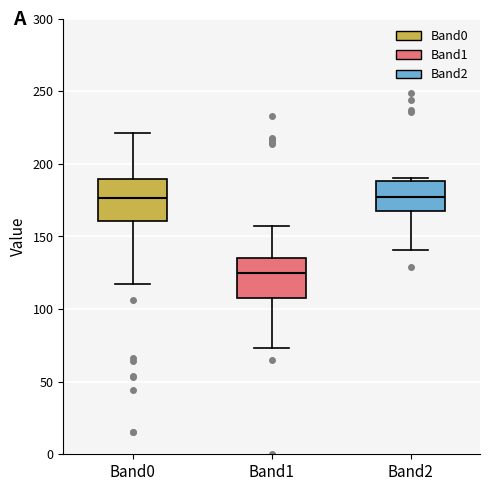

Reading left to right, read every box against the y-axis: the position of its median line, the range the box covers, and the ends of its whiskers. The values are not printed on the chart, so give them approximately, as read against the axis.

Band0: median 175, box 160 to 190, whiskers 115 to 220
Band1: median 125, box 110 to 135, whiskers 75 to 155
Band2: median 180, box 170 to 190, whiskers 140 to 190 (just above the box's upper edge)